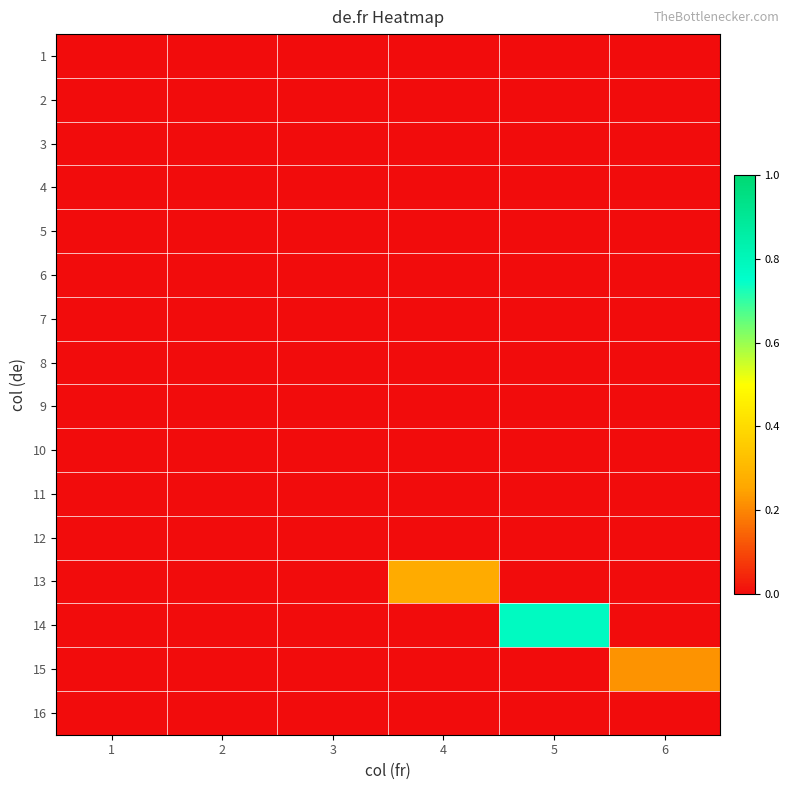

Reading left to right, what are all the values shown in this chart?

1: 1=0.0	2=0.0	3=0.0	4=0.0	5=0.0	6=0.0
2: 1=0.0	2=0.0	3=0.0	4=0.0	5=0.0	6=0.0
3: 1=0.0	2=0.0	3=0.0	4=0.0	5=0.0	6=0.0
4: 1=0.0	2=0.0	3=0.0	4=0.0	5=0.0	6=0.0
5: 1=0.0	2=0.0	3=0.0	4=0.0	5=0.0	6=0.0
6: 1=0.0	2=0.0	3=0.0	4=0.0	5=0.0	6=0.0
7: 1=0.0	2=0.0	3=0.0	4=0.0	5=0.0	6=0.0
8: 1=0.0	2=0.0	3=0.0	4=0.0	5=0.0	6=0.0
9: 1=0.0	2=0.0	3=0.0	4=0.0	5=0.0	6=0.0
10: 1=0.0	2=0.0	3=0.0	4=0.0	5=0.0	6=0.0
11: 1=0.0	2=0.0	3=0.0	4=0.0	5=0.0	6=0.0
12: 1=0.0	2=0.0	3=0.0	4=0.0	5=0.0	6=0.0
13: 1=0.0	2=0.0	3=0.0	4=0.3	5=0.0	6=0.0
14: 1=0.0	2=0.0	3=0.0	4=0.0	5=0.8	6=0.0
15: 1=0.0	2=0.0	3=0.0	4=0.0	5=0.0	6=0.2
16: 1=0.0	2=0.0	3=0.0	4=0.0	5=0.0	6=0.0